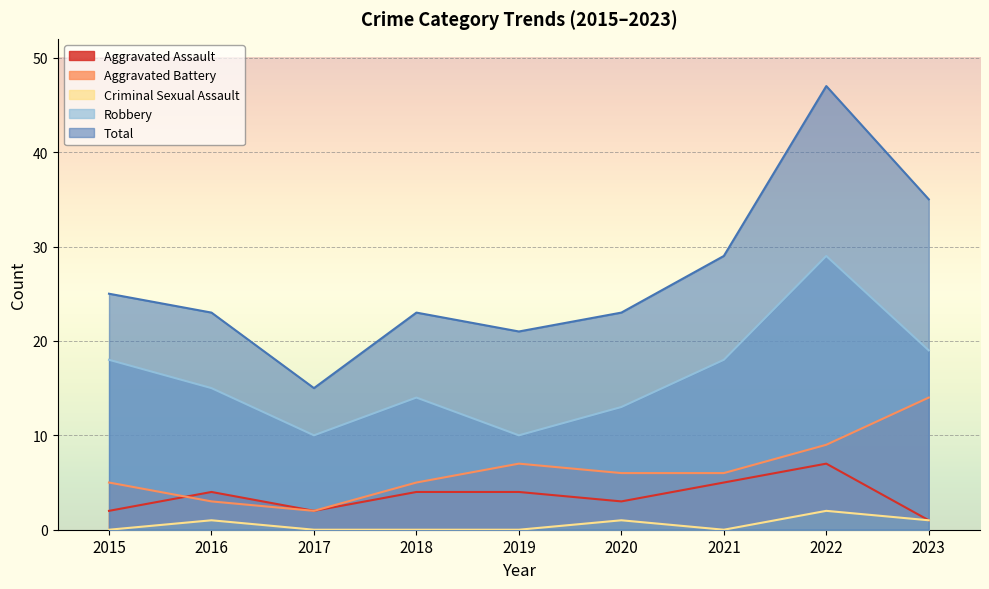

Reading left to right, list all the values displayed in this chart.

Aggravated Assault: 2	4	2	4	4	3	5	7	1
Aggravated Battery: 5	3	2	5	7	6	6	9	14
Criminal Sexual Assault: 0	1	0	0	0	1	0	2	1
Robbery: 18	15	10	14	10	13	18	29	19
Total: 25	23	15	23	21	23	29	47	35